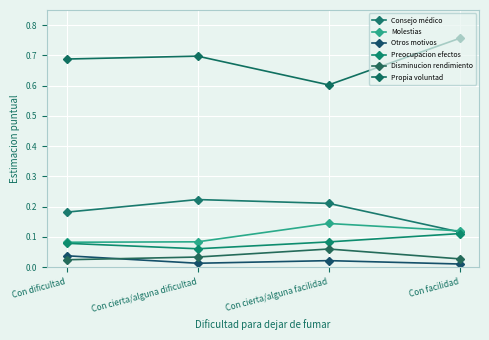

Is it true that Otros motivos equals 0.0 at Con dificultad?

False